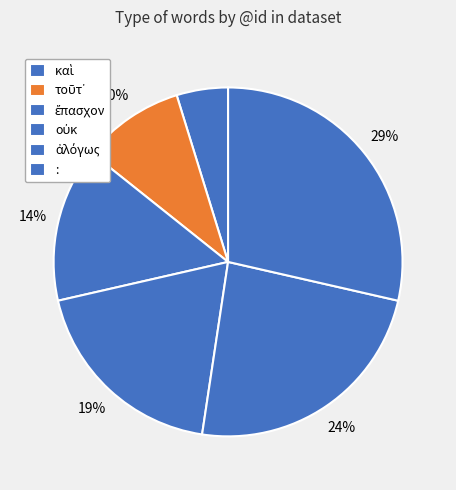

How many segments does this pie chart have?

6